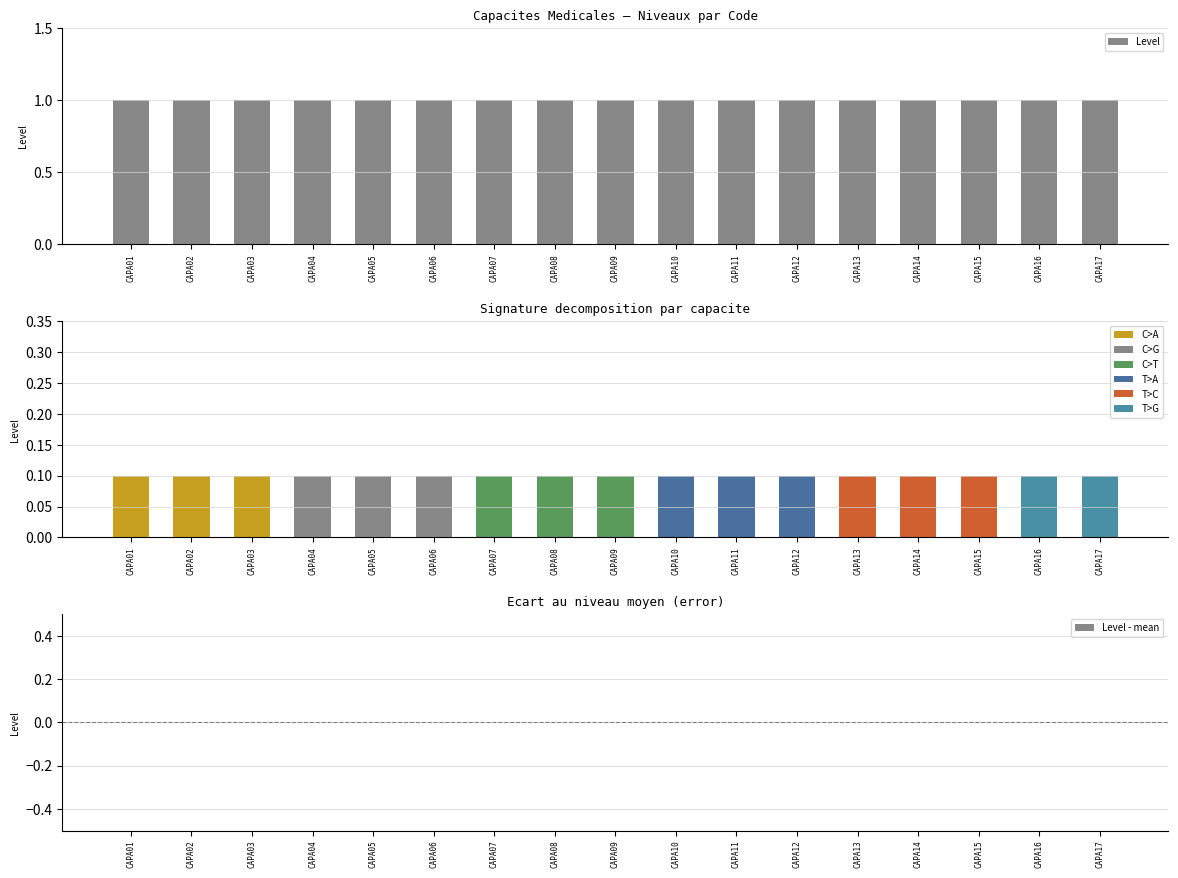

What is the sum of all Level values?

17